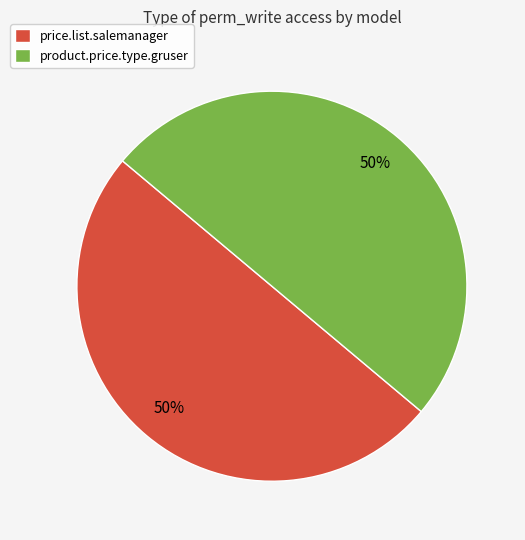

To the nearest percent, what is the average slice percentage?

50%